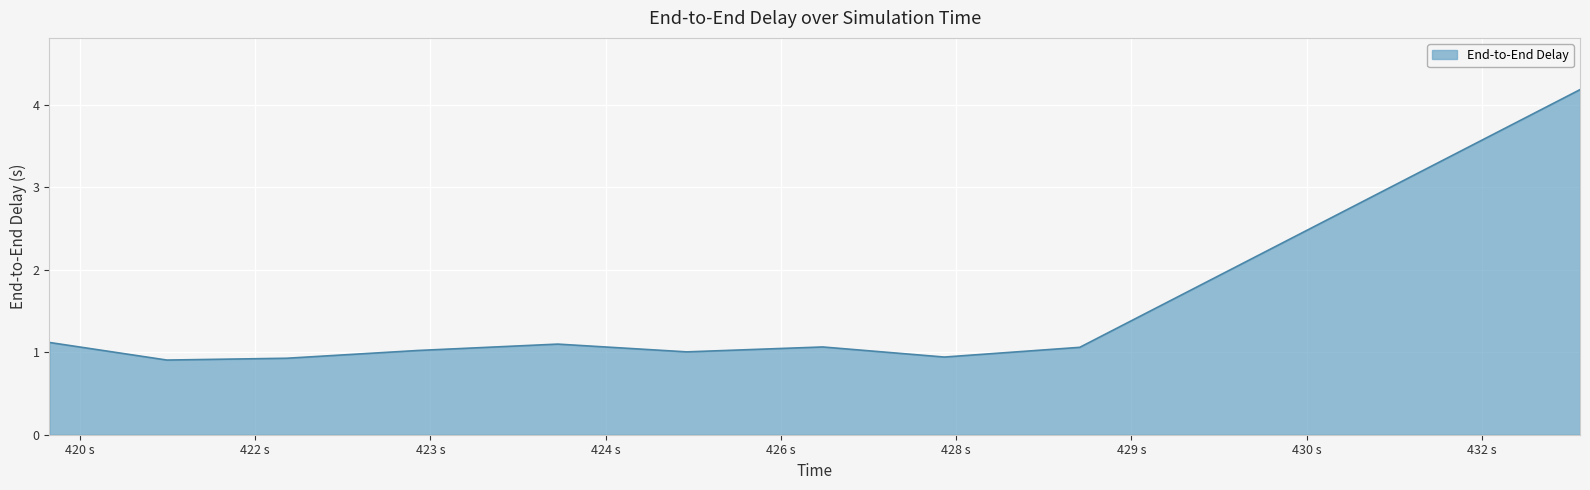

What is the minimum value shown in the chart?

0.9